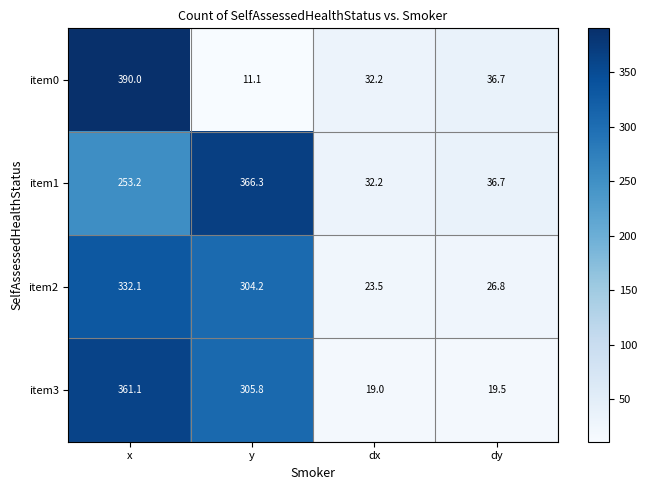

Which series has the largest range (max minus min)?

item0